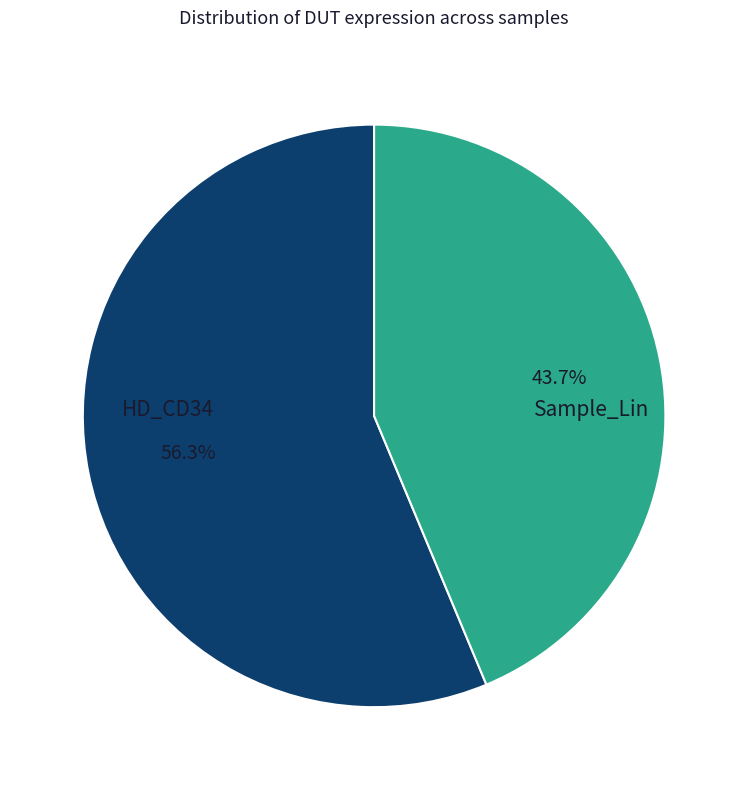

Does any single category account for the majority?

Yes